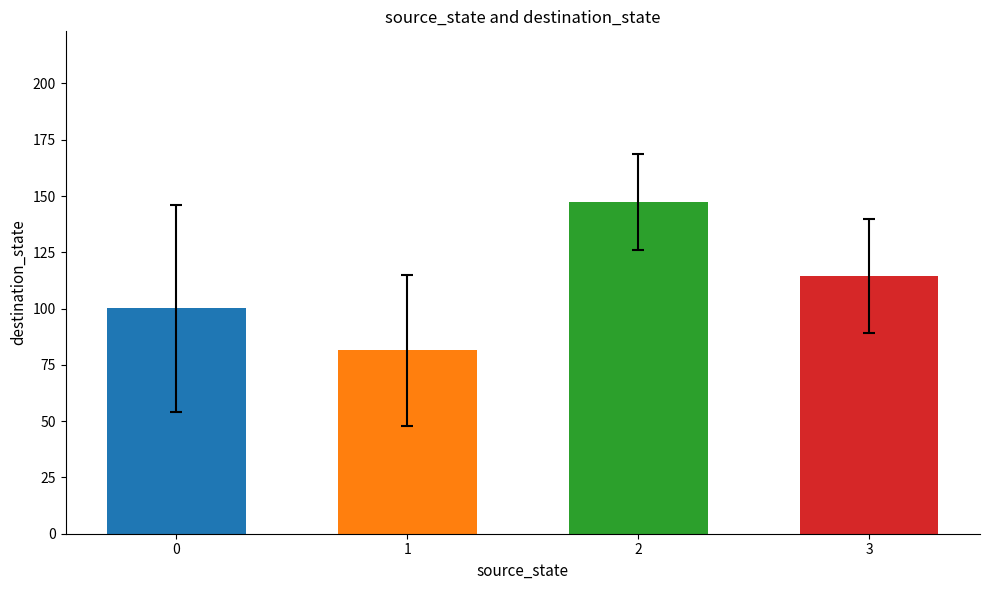

True or false: the data shows 100.2 at 0.

True